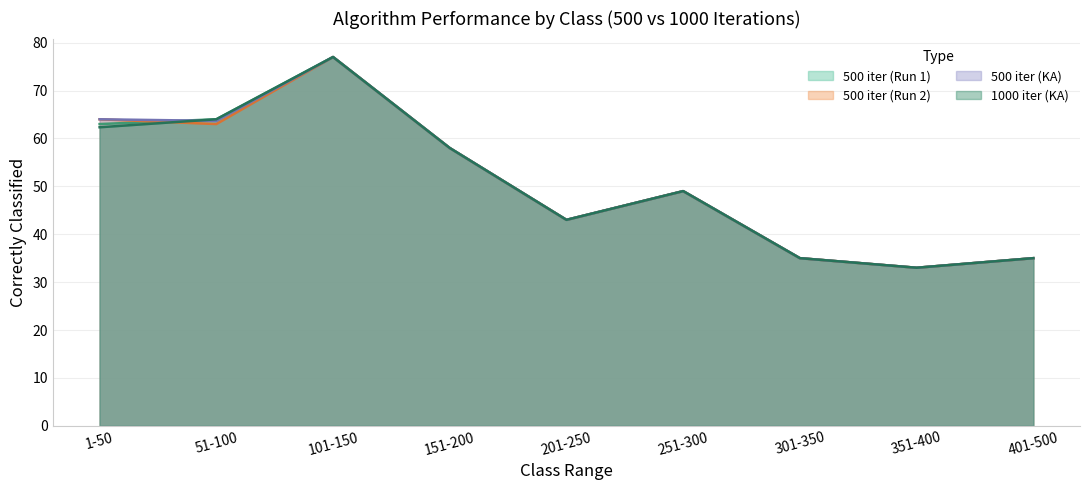

In 500 iter (Run 2), how many points are higher than both neighbors (excluding endpoints)?

2